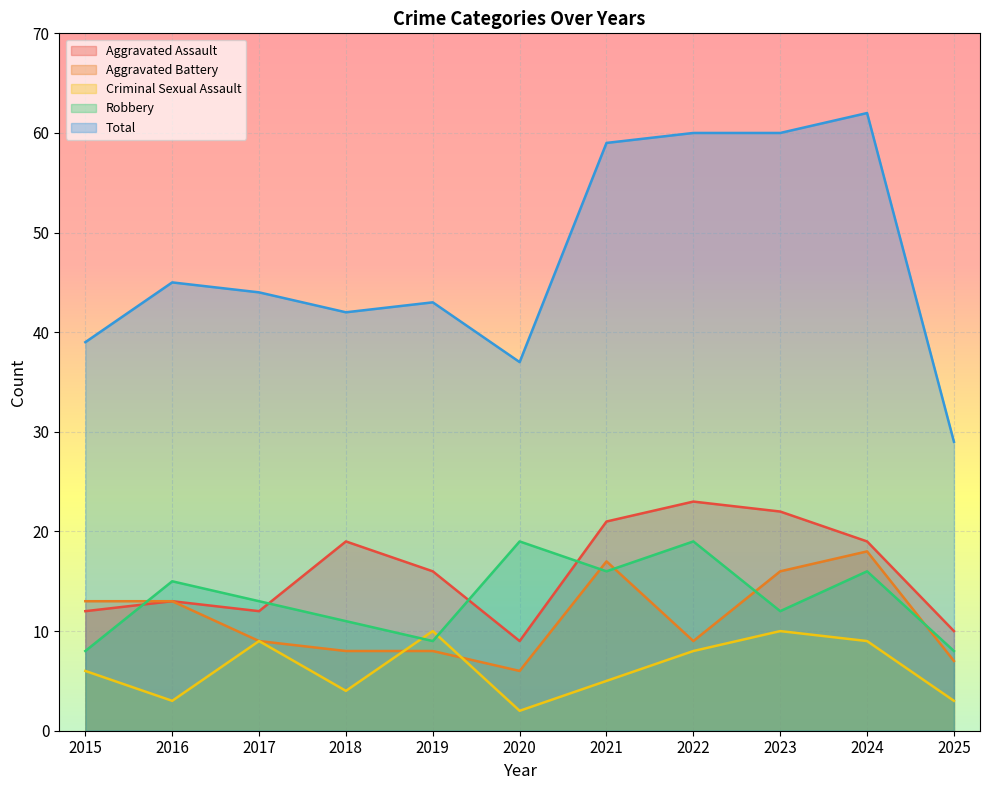

List the series in order of their peak value, lowest first.

Criminal Sexual Assault, Aggravated Battery, Robbery, Aggravated Assault, Total